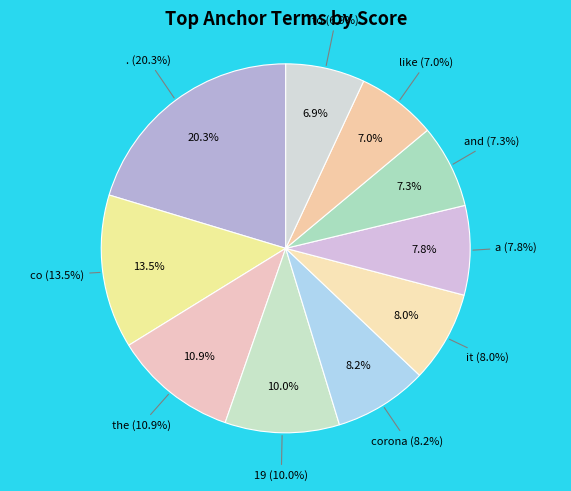

What is the largest slice in the pie chart?

.